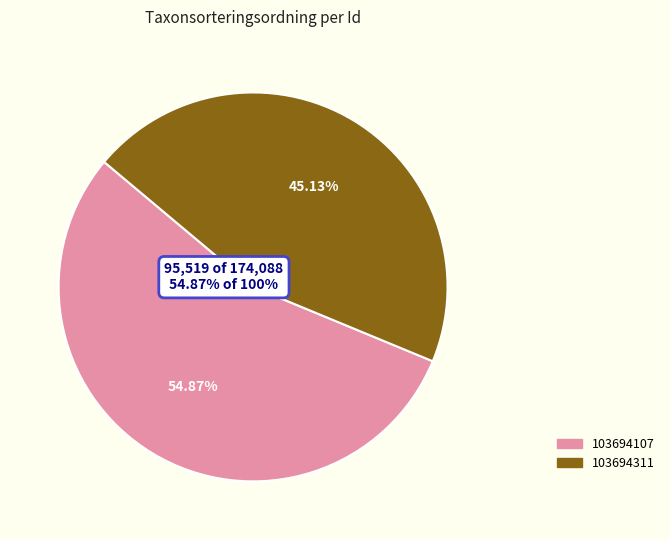

What is the change in value from 103694107 to 103694311?

-16950